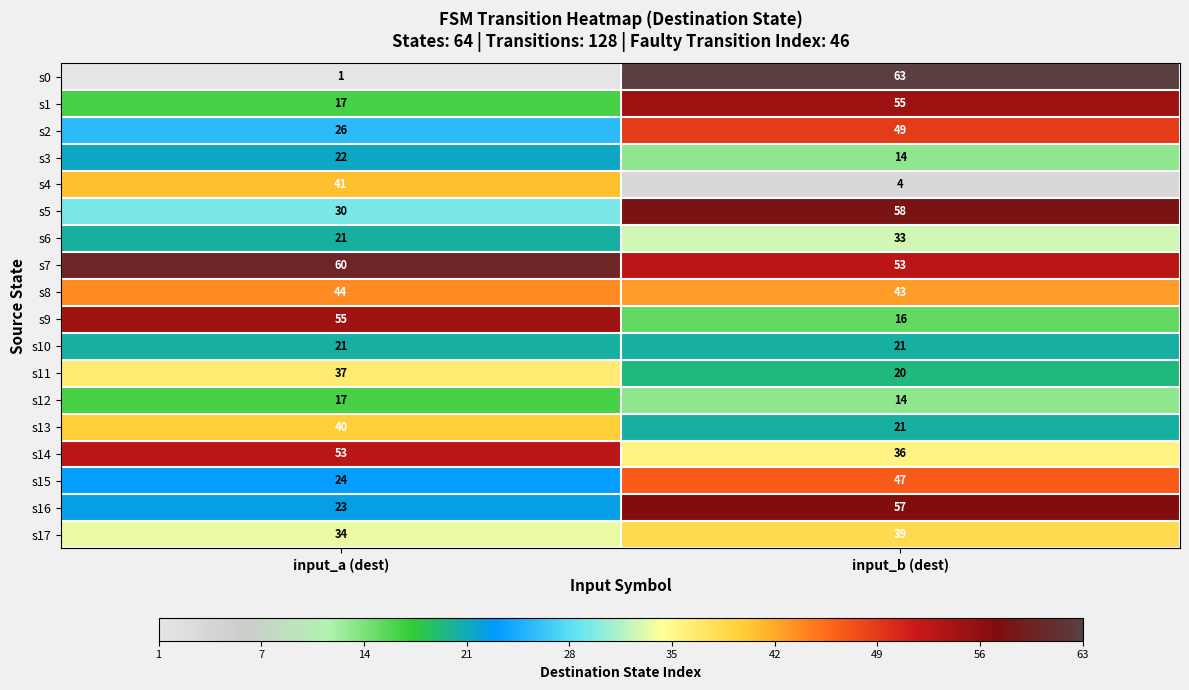

The value of s0 at input_a (dest) is 2. True or false?

False